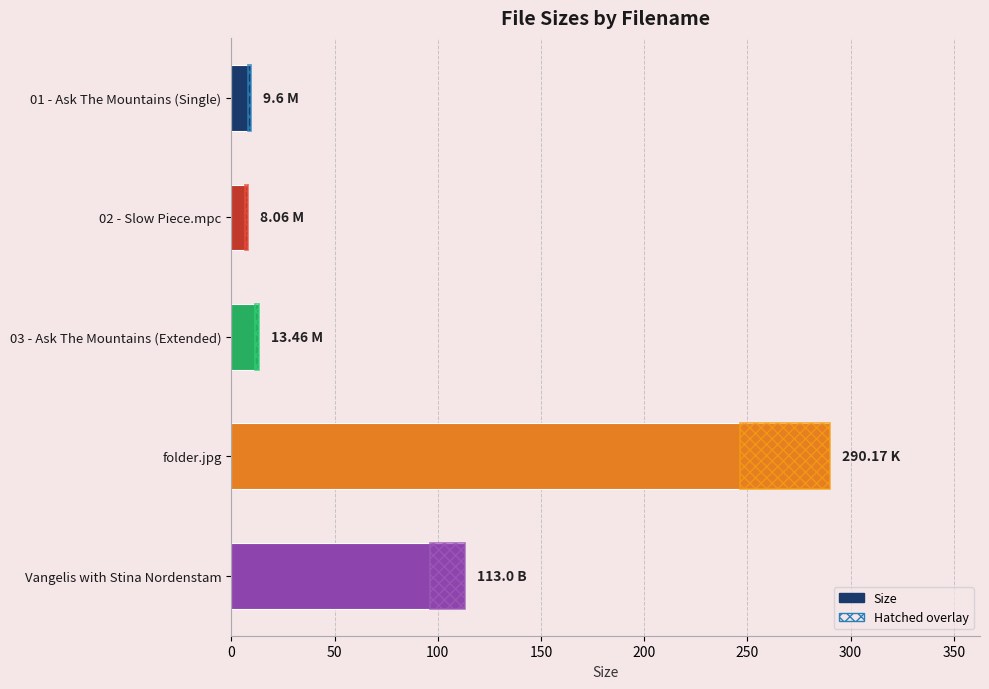

What is the sum of the values at 02 - Slow Piece.mpc and 03 - Ask The Mountains (Extended)?

21.5